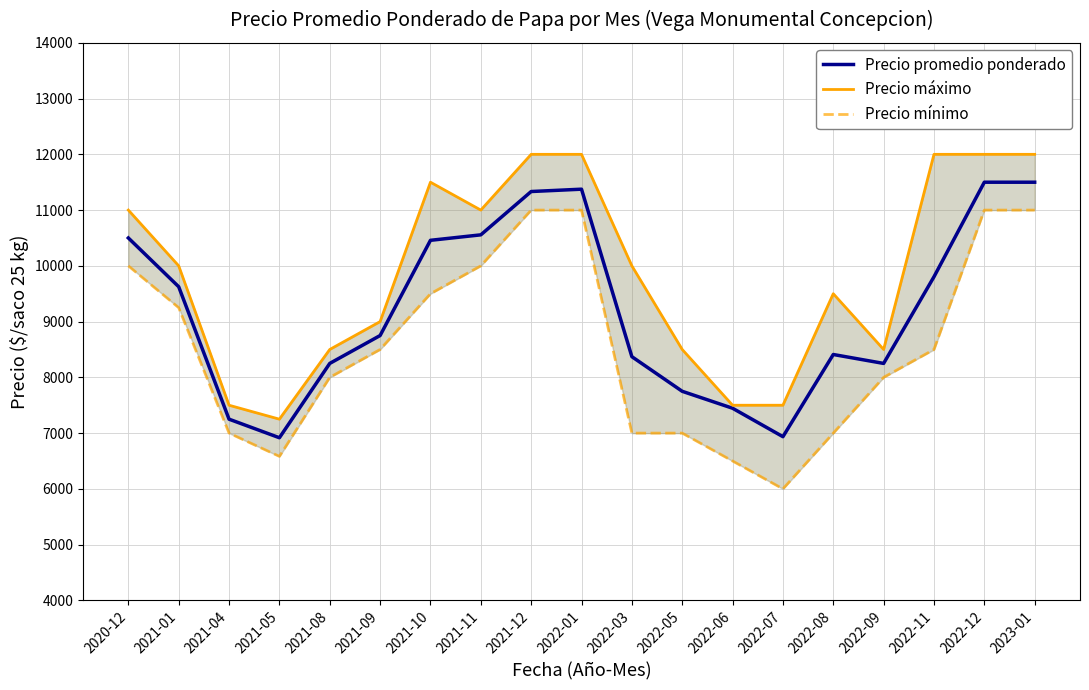

What is the sum of the Precio promedio ponderado values at 2023-01 and 2021-05?

18417